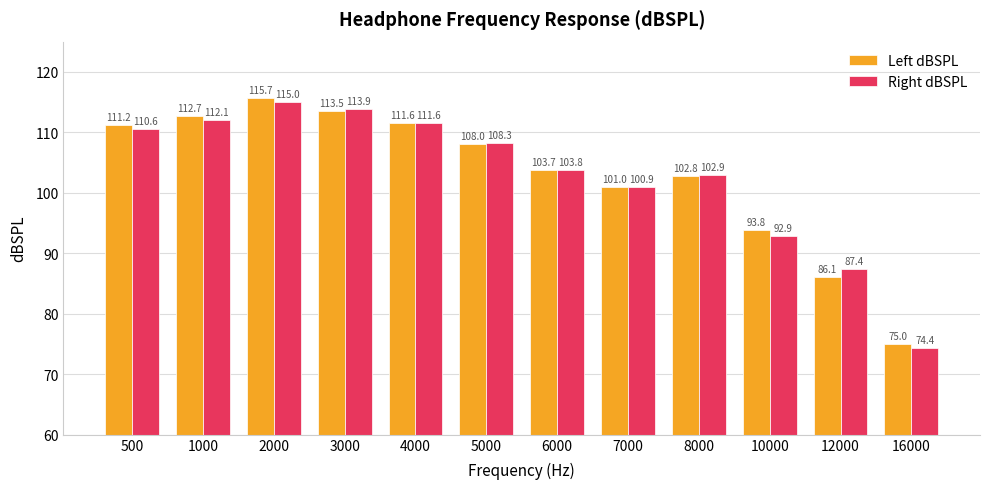

At which category is the sum across all series the highest?

2000